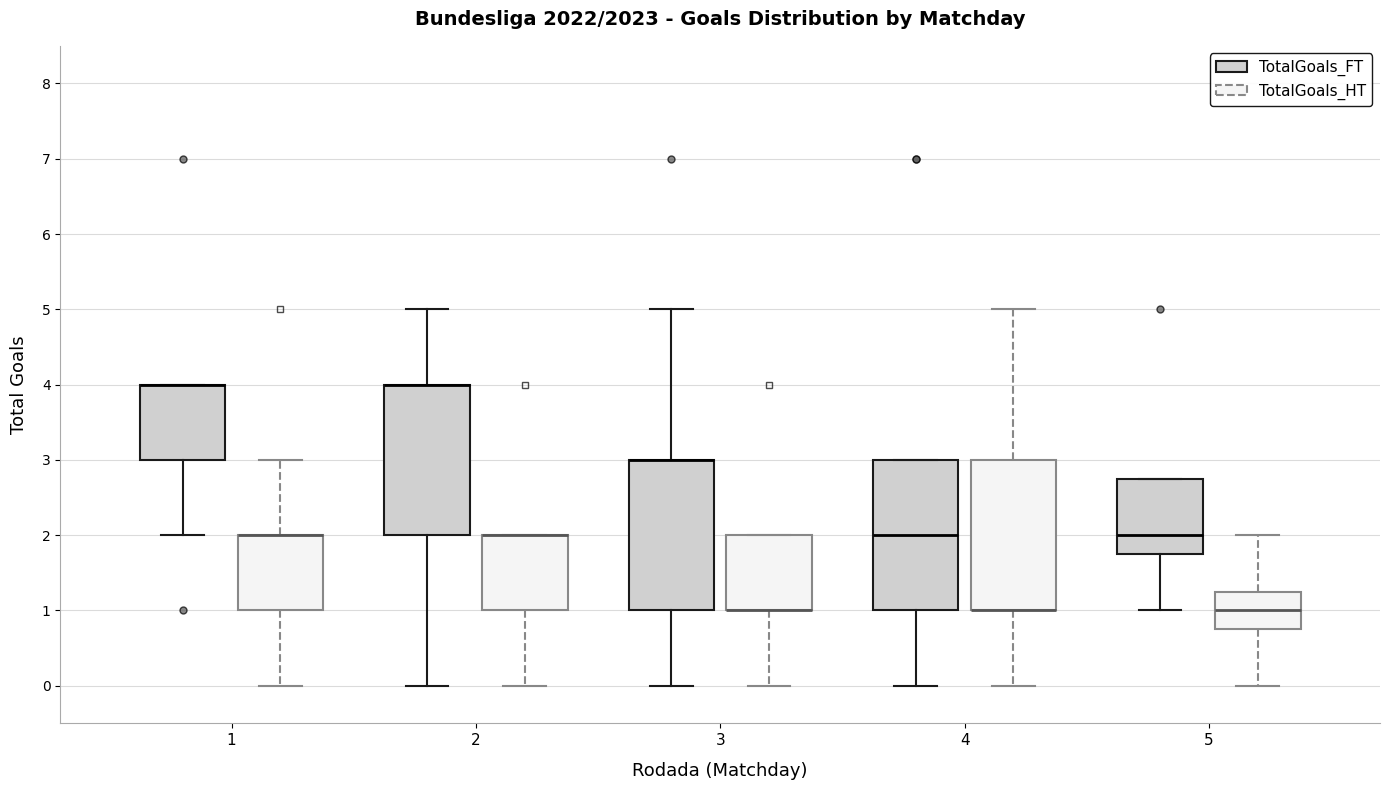

Where does the median line of the box for 4 (TotalGoals_FT) sit on the y-axis? The values are not printed on the chart, so give them approximately, as read against the axis.

2.0